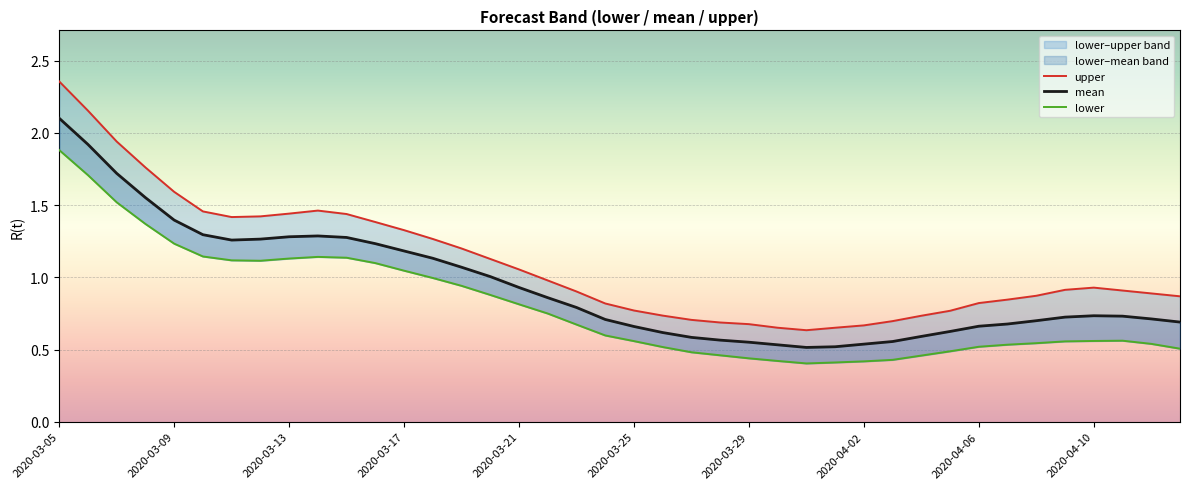

What position from the left is 38?

39